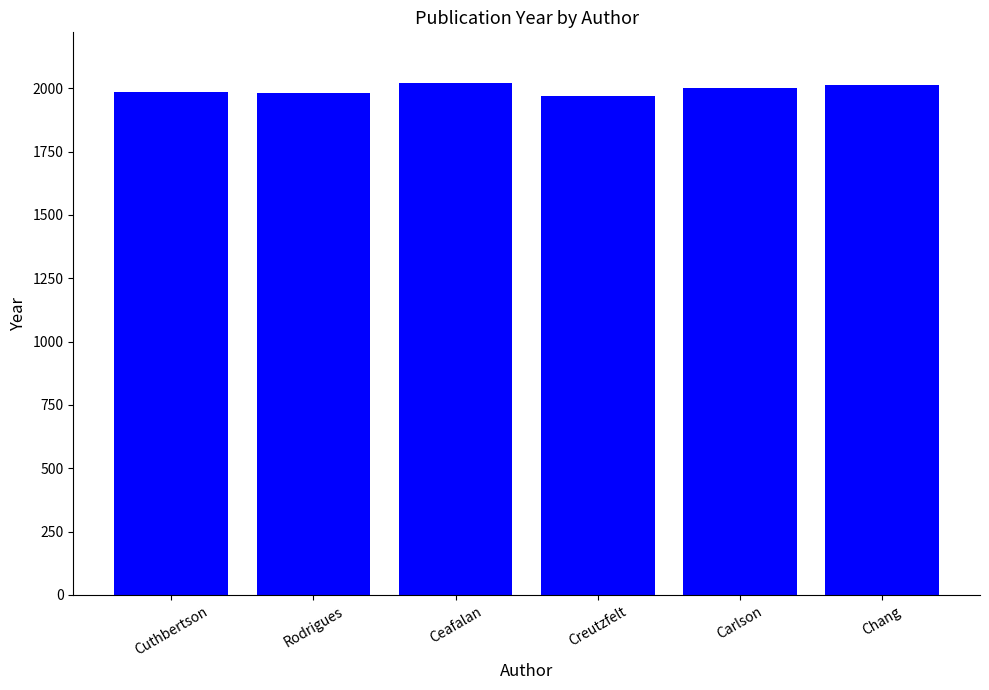

What is the sum of the values at Cuthbertson and Creutzfelt?

3956